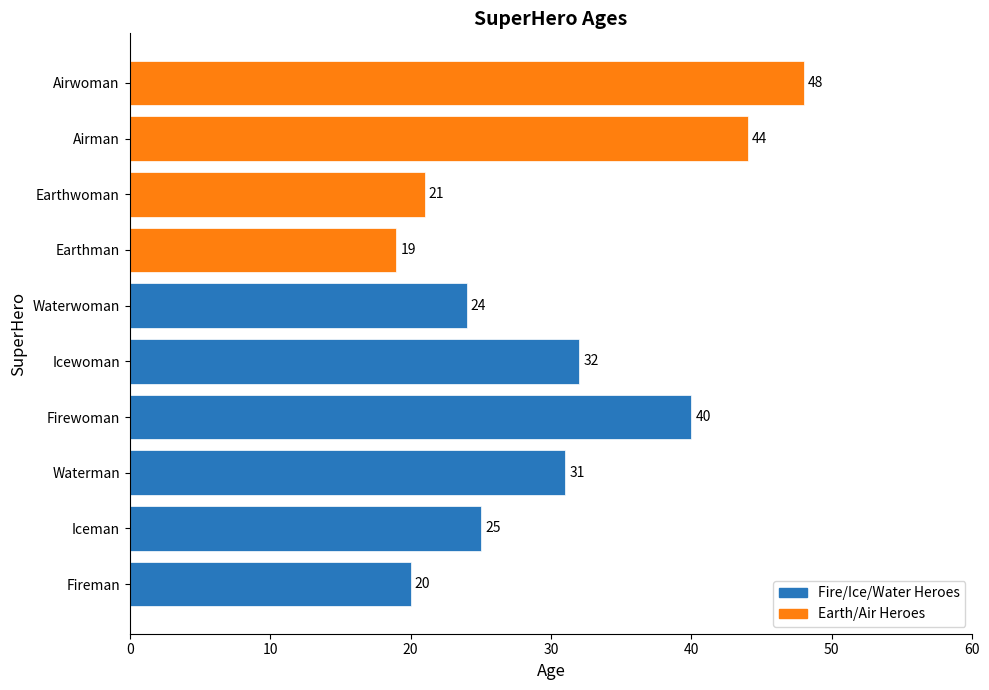

Are the bars grouped side by side (vs. stacked)?

No